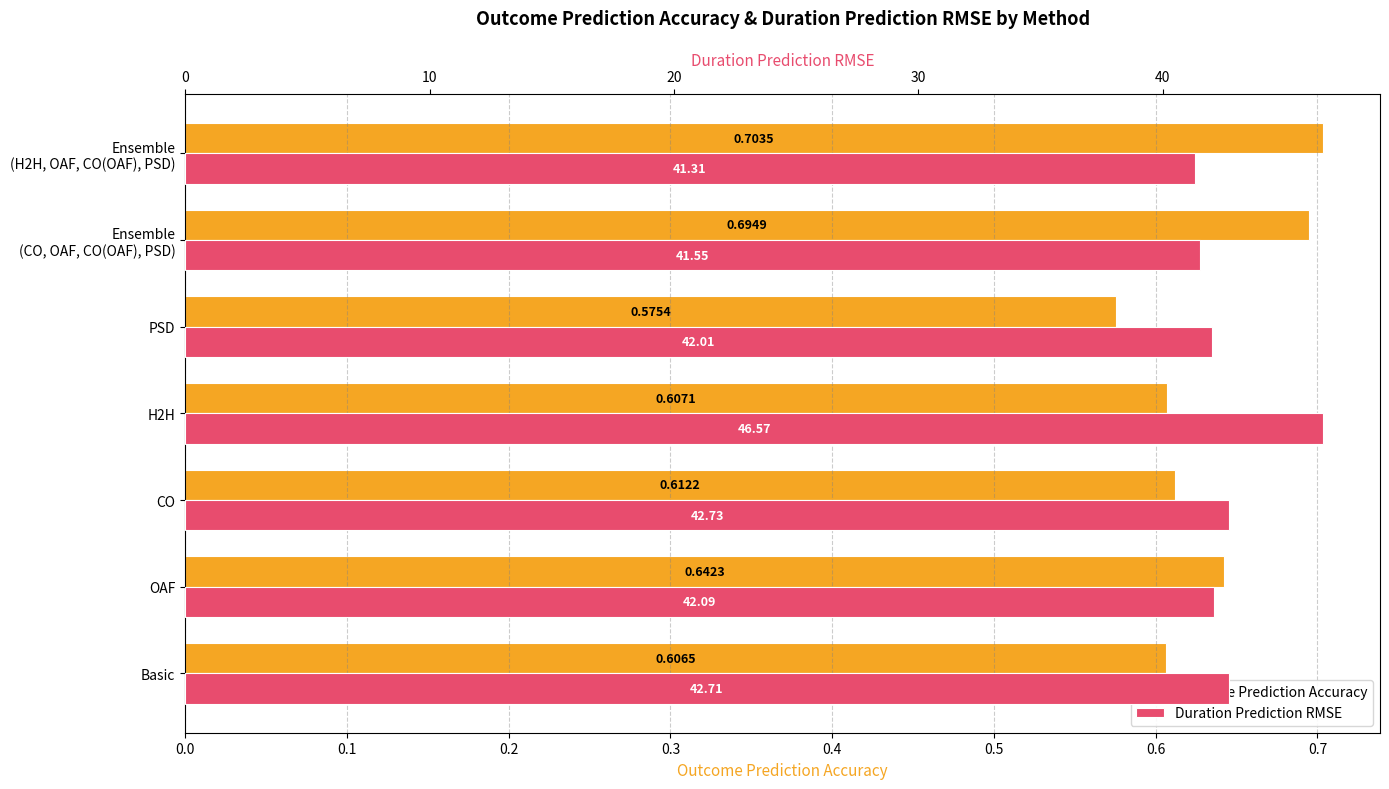

Which series has the largest total across all categories?

Duration Prediction RMSE